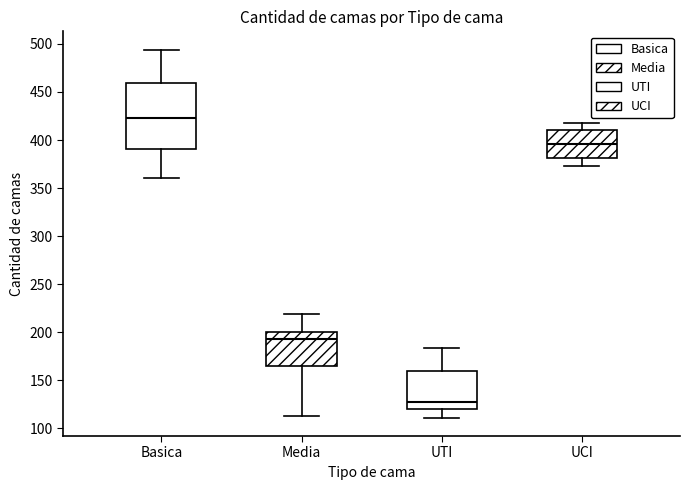

Where does the lower whisker of the box for UTI end on the y-axis? The values are not printed on the chart, so give them approximately, as read against the axis.

110